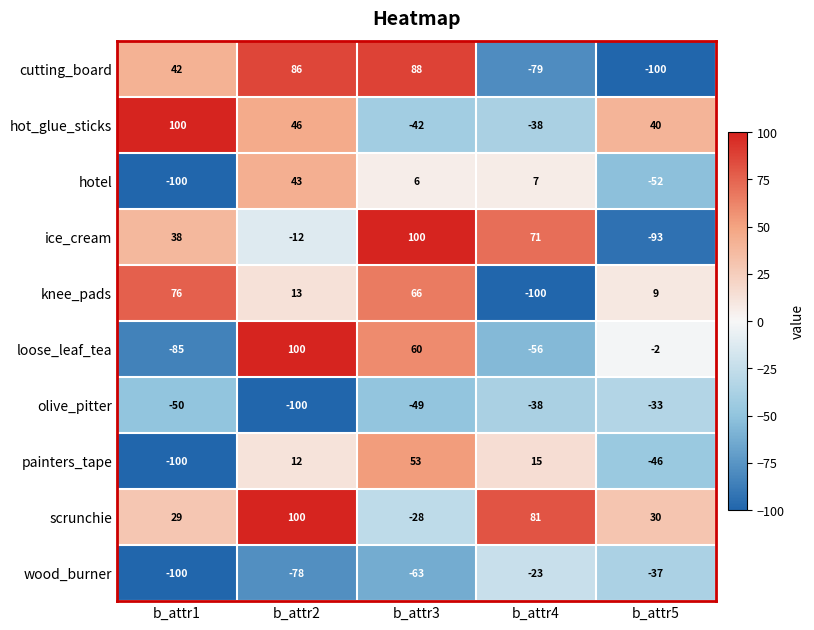

Which series changed the most between b_attr1 and b_attr2?

loose_leaf_tea